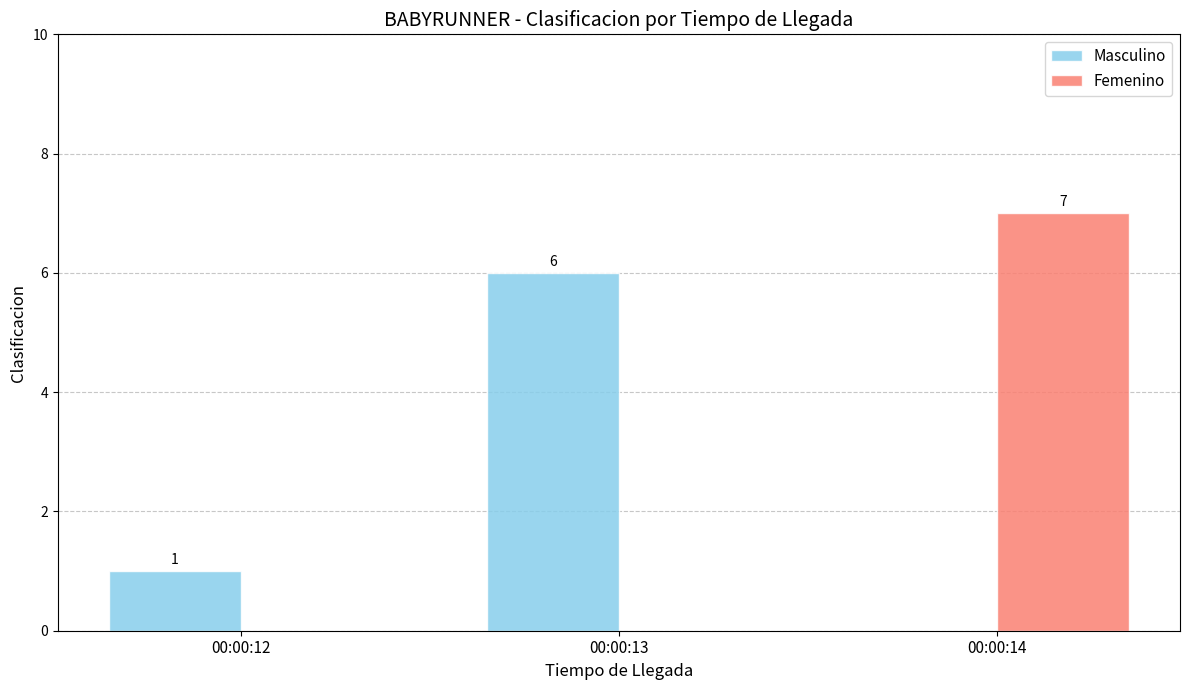

What is the sum of the Masculino values at 00:00:13 and 00:00:14?

6